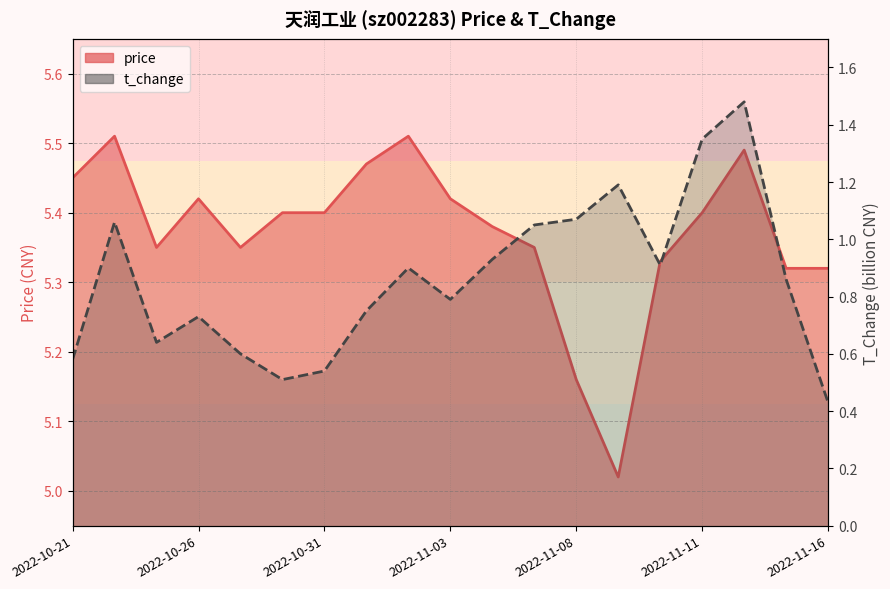

List the series in order of their peak value, lowest first.

t_change, price